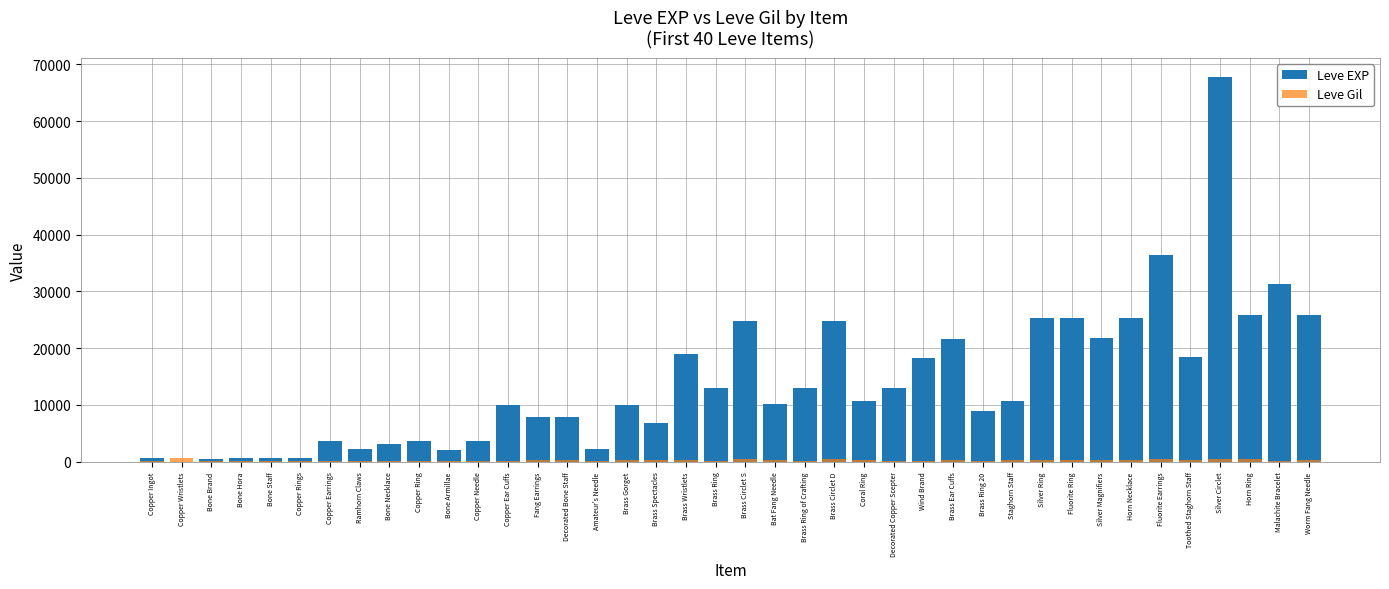

List the series in order of their overall mean, lowest first.

Leve Gil, Leve EXP